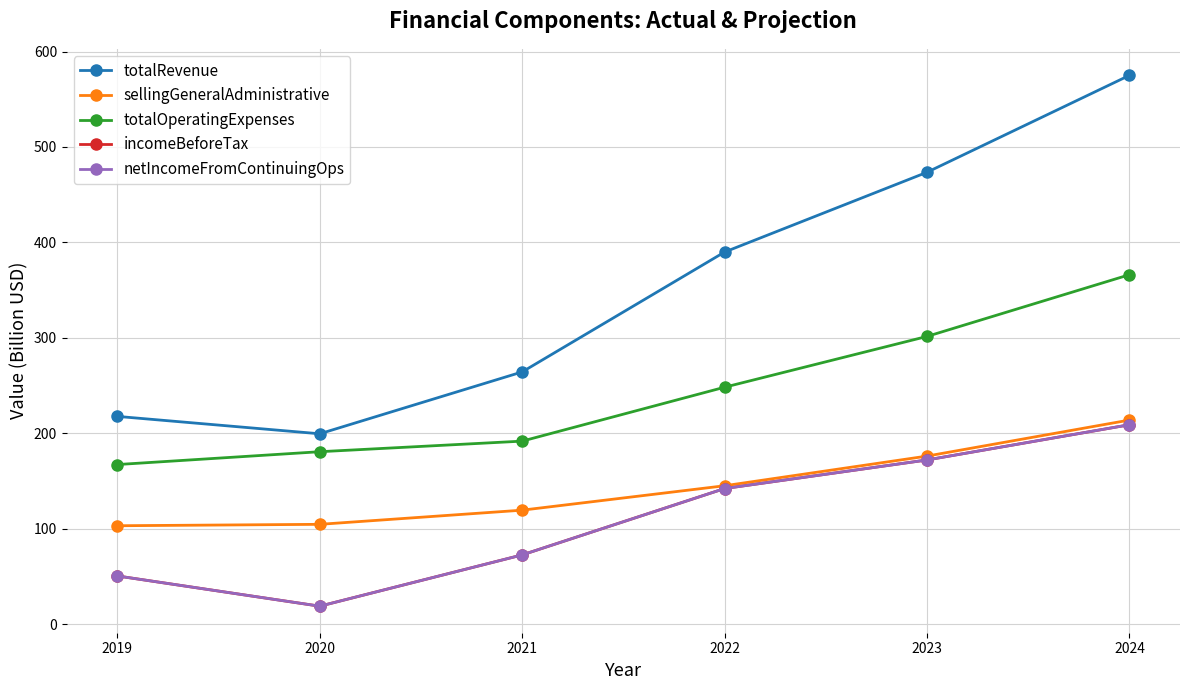

What is the value of the totalRevenue point at the 6th from the left?

575.0